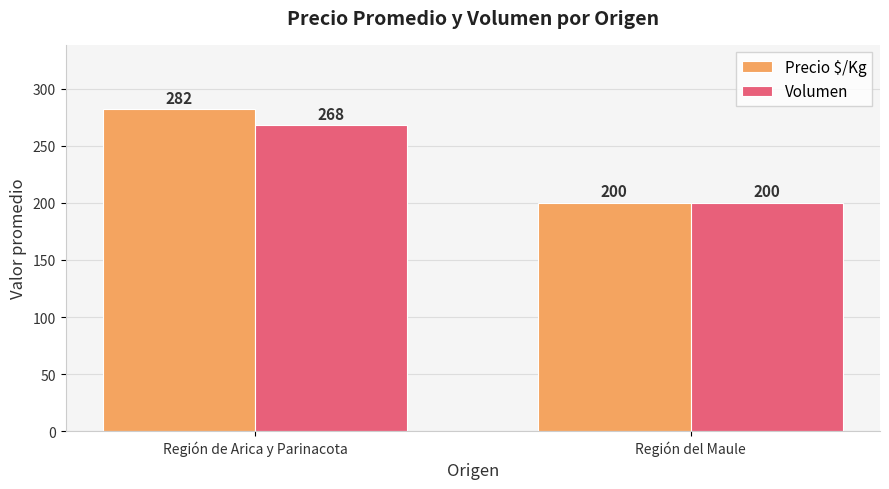

How many series are shown in this chart?

2